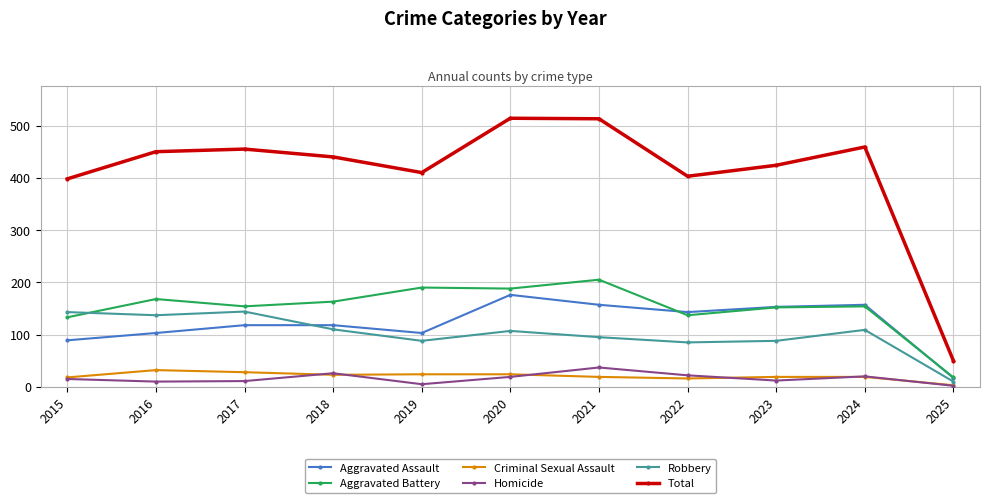

At how many categories does at least one series exceed 503?

2